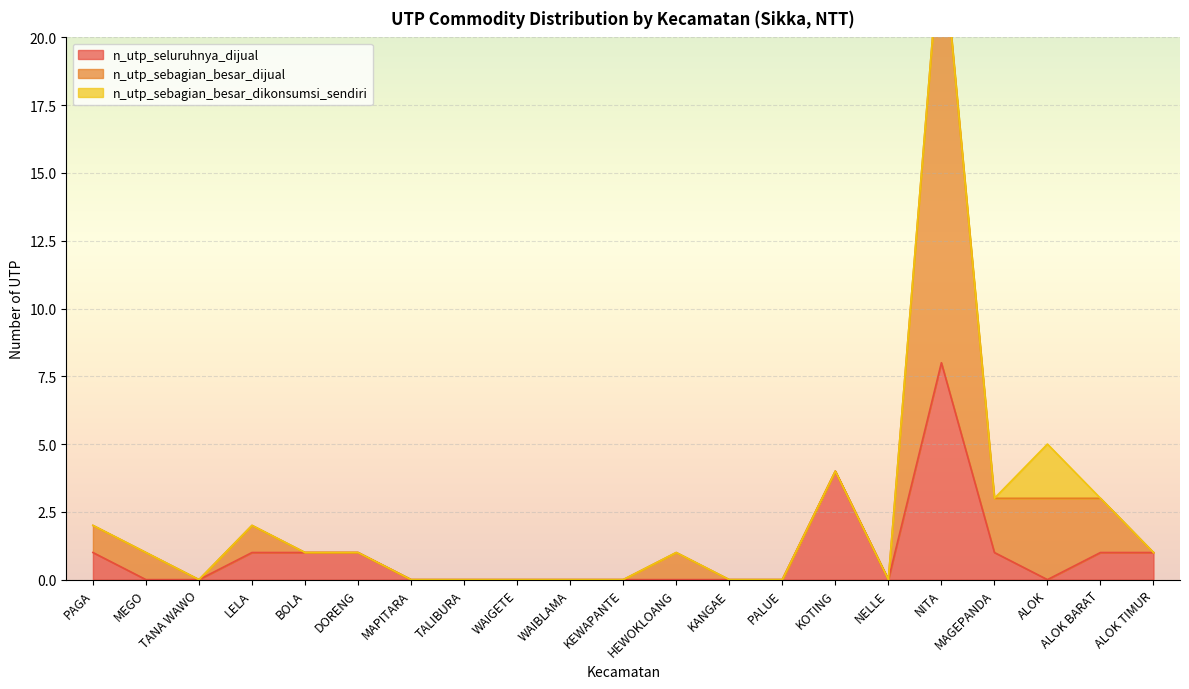

What is the maximum value for n_utp_seluruhnya_dijual?

8